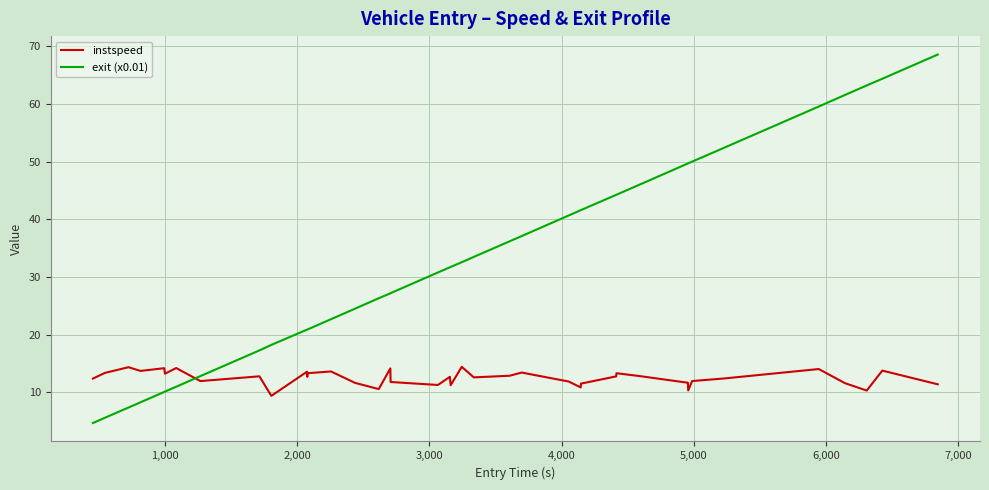

Which series has the widest spread of values?

exit (x0.01)